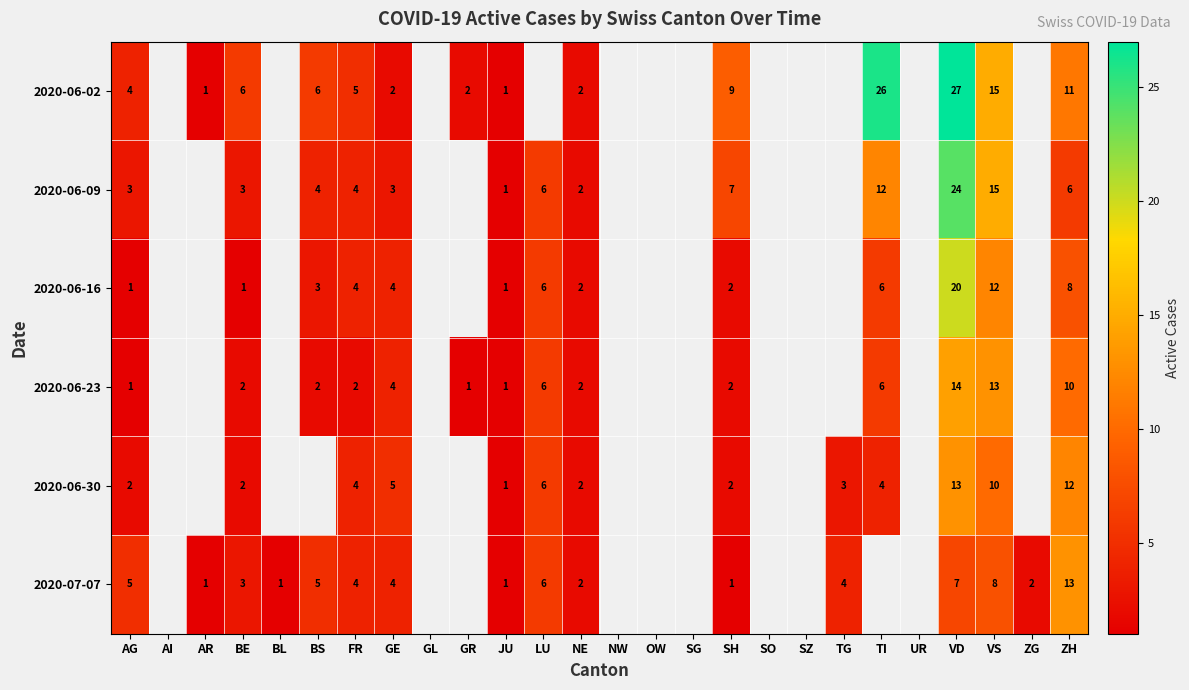

At how many categories does at least one series exceed 25?

2